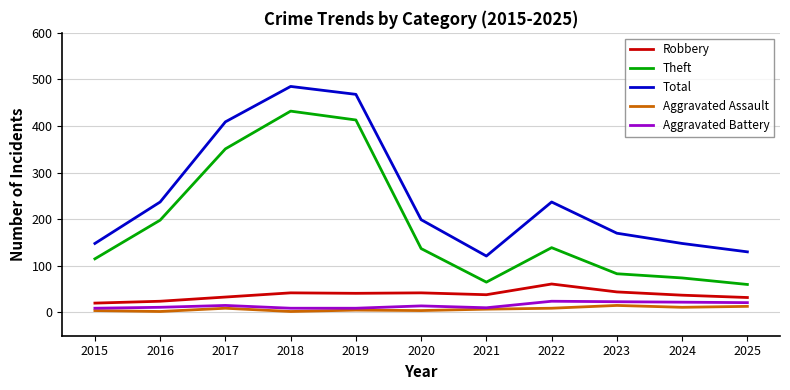

True or false: Aggravated Assault has more than 0 points higher than both neighbors.

True